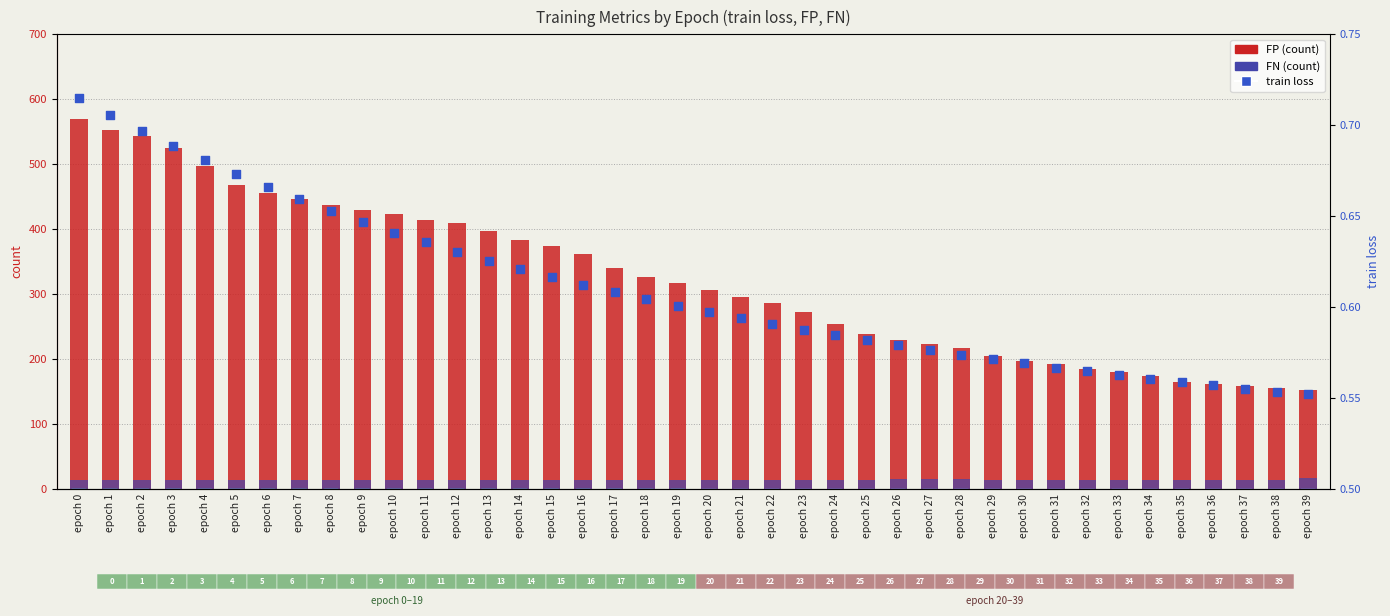

What is the total value across all series at epoch 34?

188.6